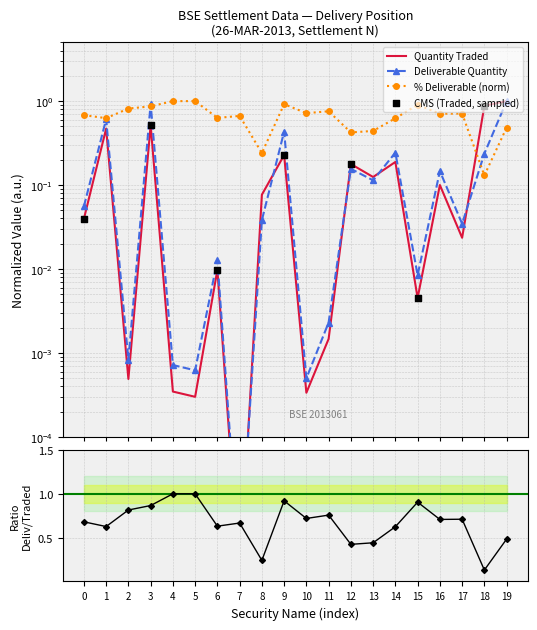

Which series has the widest spread of Y values?

Quantity Traded